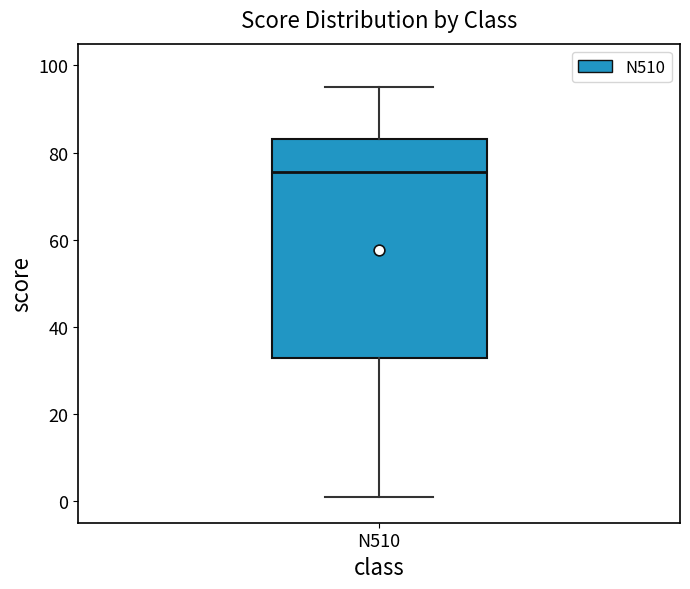

Transcribe this box plot: give where the median line is, the range the box spans, and where the two whiskers end, as read against the y-axis. The values are not printed on the chart, so give them approximately, as read against the axis.

median 76, box 32 to 84, whiskers 2 to 96